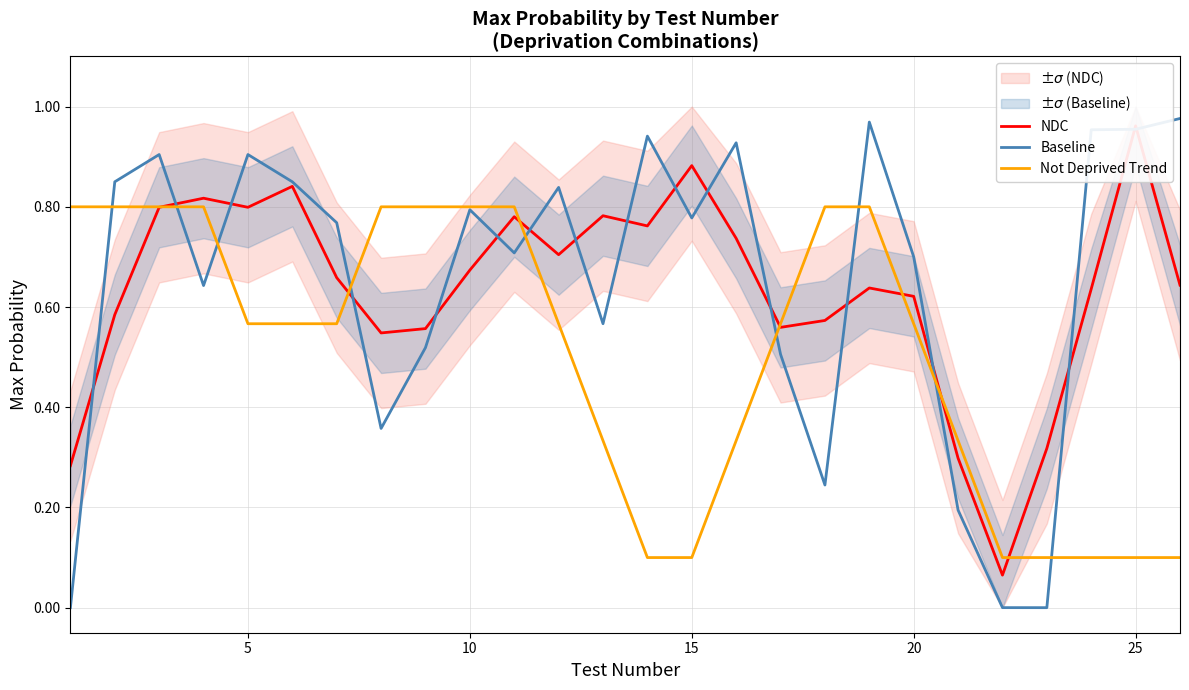

How many Not Deprived Trend values are between 0 and 1?

26